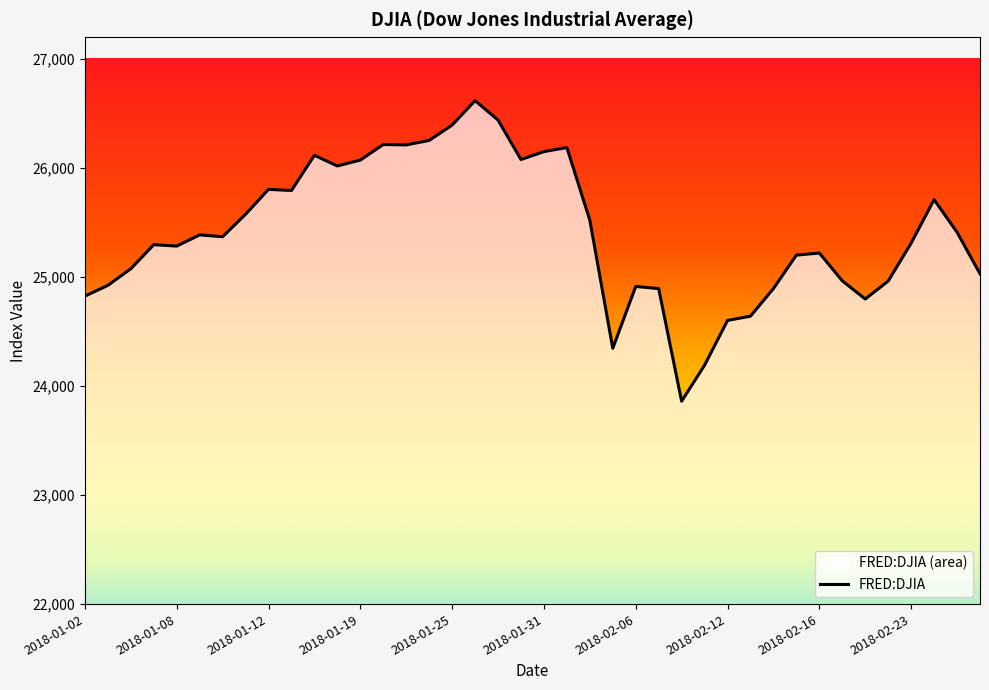

How many interior local peaks (higher than both neighbors) does the data have?

10